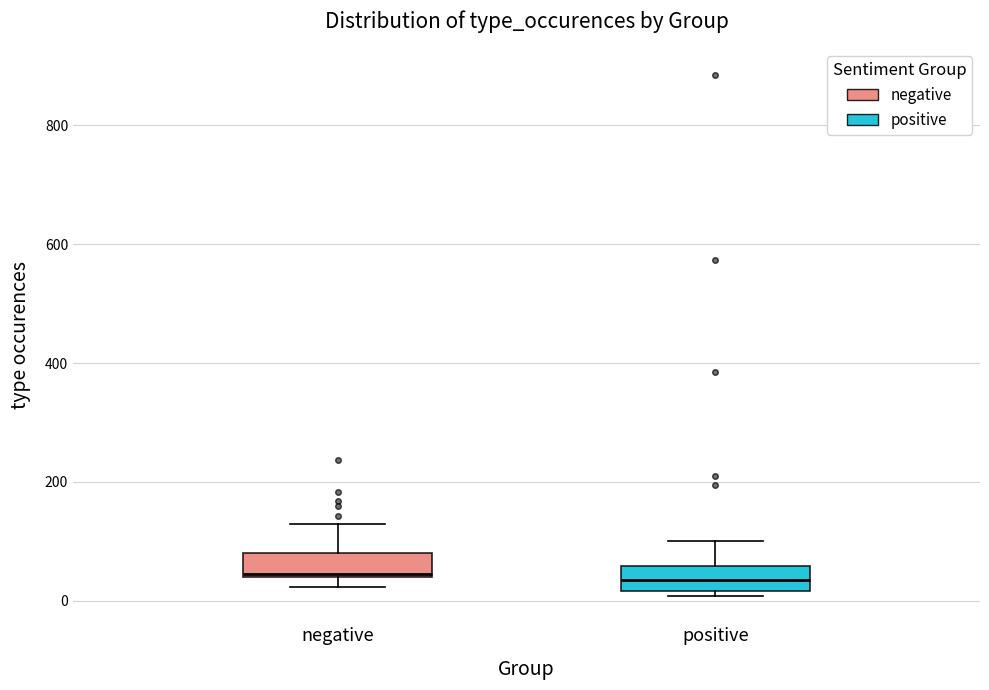

Reading left to right, transcribe this box plot: for each box, give where its median line is, the range the box spans, and where its two whiskers end, as read against the y-axis. The values are not printed on the chart, so give them approximately, as read against the axis.

negative: median 40, box 40 to 80, whiskers 20 to 140
positive: median 40, box 20 to 60, whiskers 0 to 100